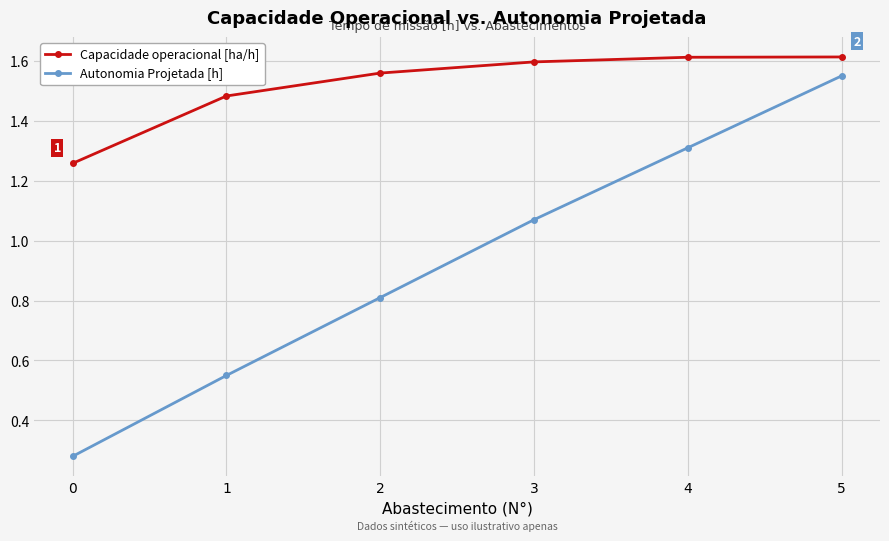

At 0, list the series in order from smallest to largest.

Autonomia Projetada [h], Capacidade operacional [ha/h]